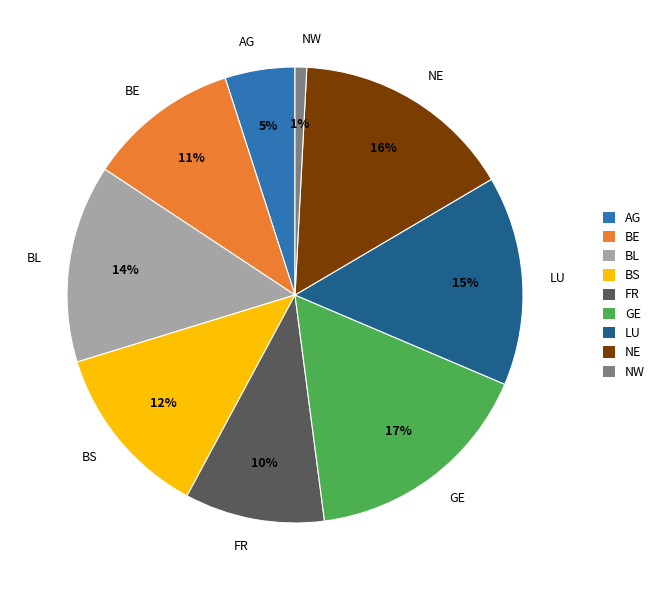

Between NW and GE, which is larger?

GE